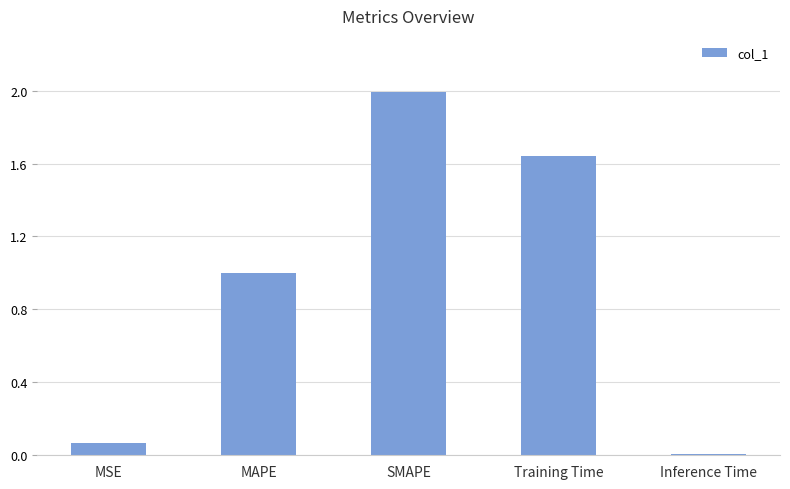

Which has a higher value, SMAPE or Inference Time?

SMAPE